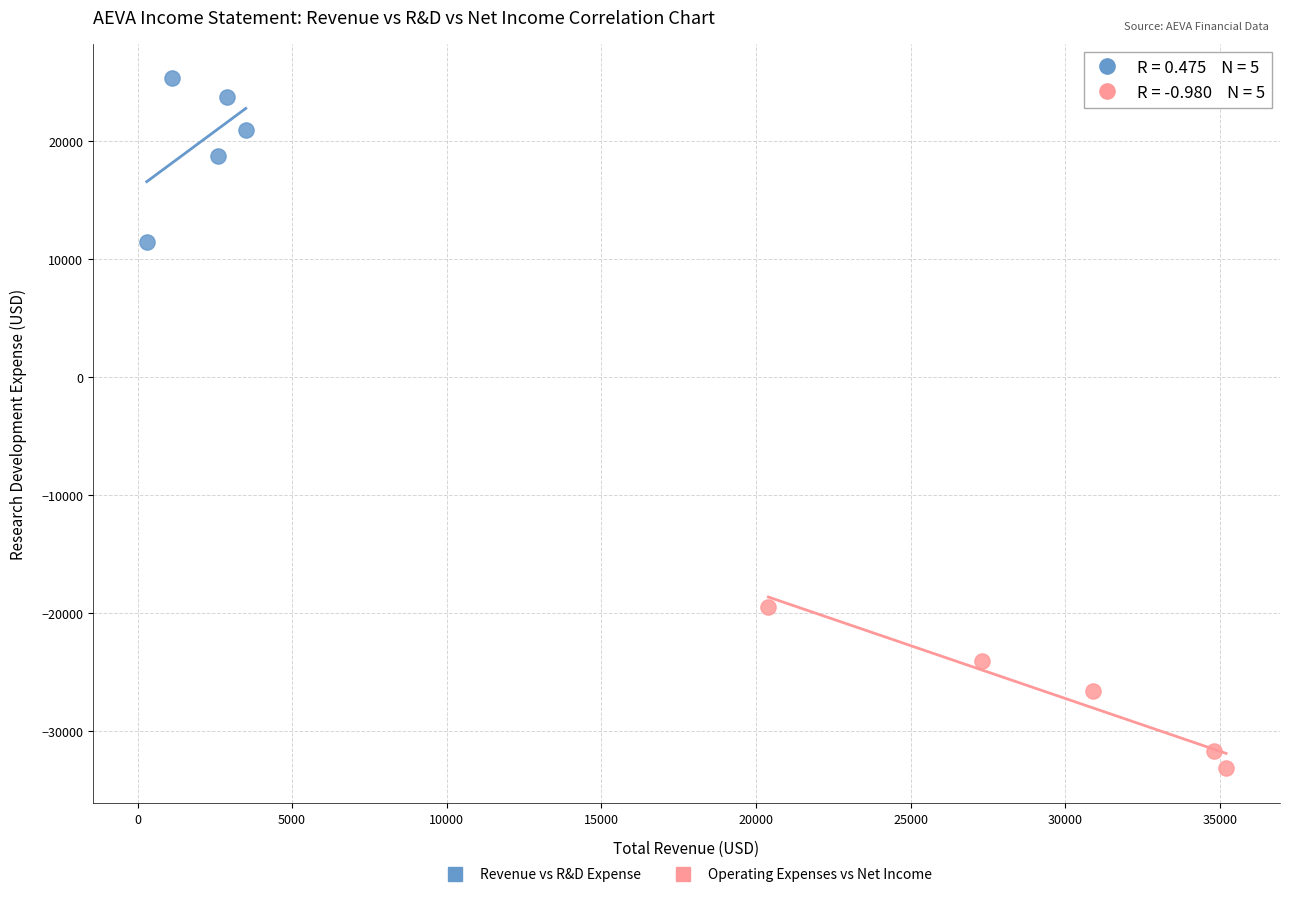

Which series reaches the maximum Y coordinate?

Revenue vs R&D Expense